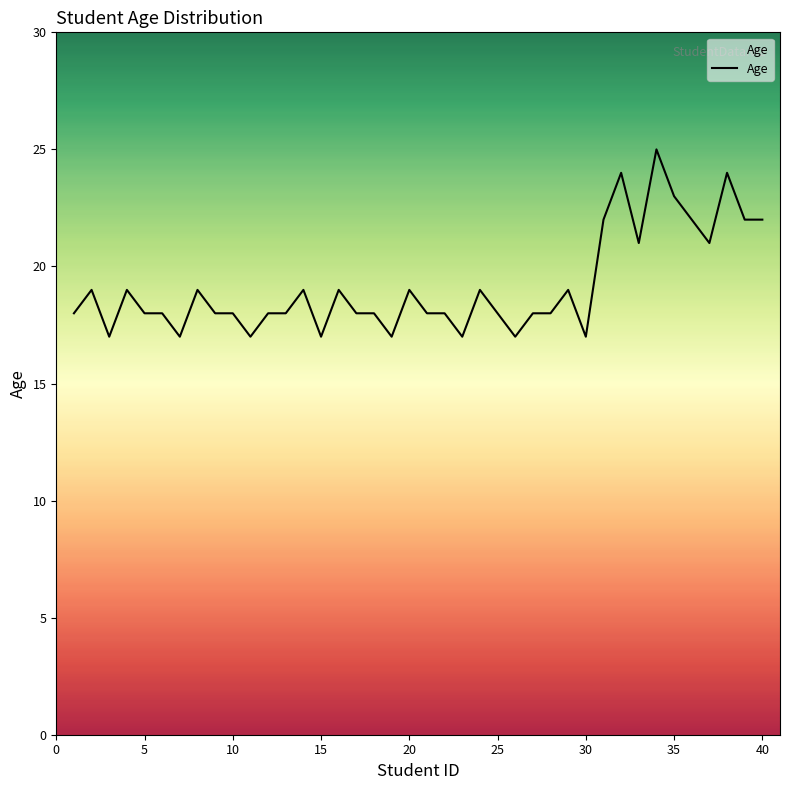

What is the maximum value shown in the chart?

25